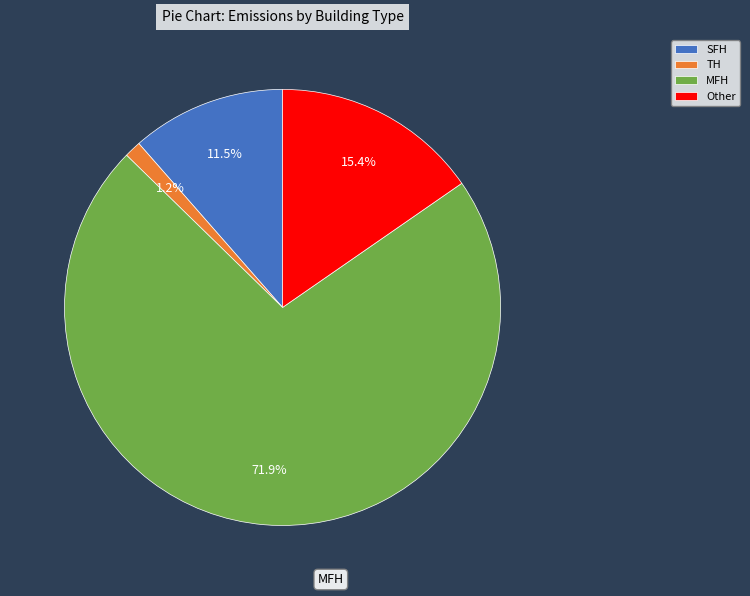

How many segments does this pie chart have?

4